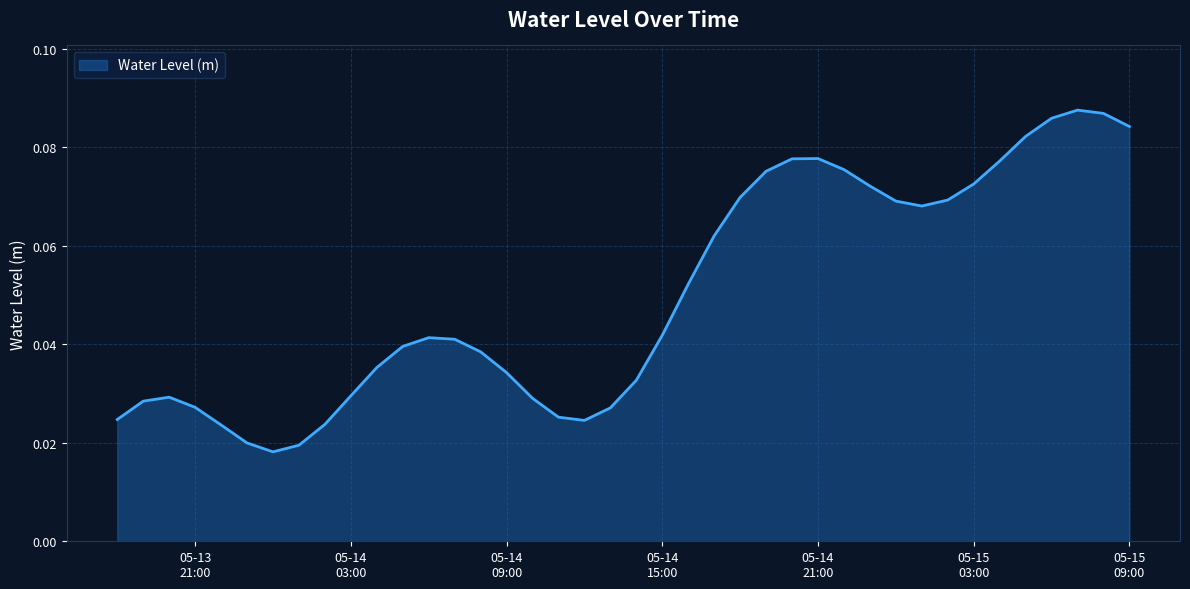

Rank the categories by value from highest to lowest.

2024-05-15 07:00:00, 2024-05-15 08:00:00, 2024-05-15 06:00:00, 2024-05-15 09:00:00, 2024-05-15 05:00:00, 2024-05-14 21:00:00, 2024-05-14 20:00:00, 2024-05-15 04:00:00, 2024-05-14 22:00:00, 2024-05-14 19:00:00, 2024-05-15 03:00:00, 2024-05-14 23:00:00, 2024-05-14 18:00:00, 2024-05-15 02:00:00, 2024-05-15 00:00:00, 2024-05-15 01:00:00, 2024-05-14 17:00:00, 2024-05-14 16:00:00, 2024-05-14 15:00:00, 2024-05-14 06:00:00, 2024-05-14 07:00:00, 2024-05-14 05:00:00, 2024-05-14 08:00:00, 2024-05-14 04:00:00, 2024-05-14 09:00:00, 2024-05-14 14:00:00, 2024-05-14 03:00:00, 2024-05-13 20:00:00, 2024-05-14 10:00:00, 2024-05-13 19:00:00, 2024-05-13 21:00:00, 2024-05-14 13:00:00, 2024-05-14 11:00:00, 2024-05-13 18:00:00, 2024-05-14 12:00:00, 2024-05-14 02:00:00, 2024-05-13 22:00:00, 2024-05-13 23:00:00, 2024-05-14 01:00:00, 2024-05-14 00:00:00